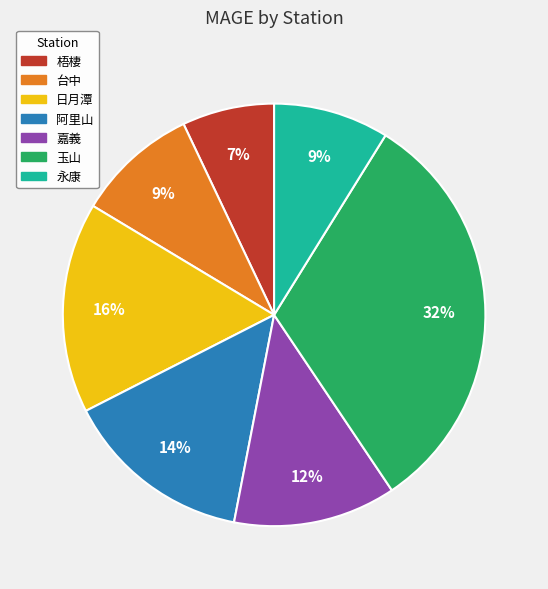

The 玉山 slice represents 17% of the pie. True or false?

False